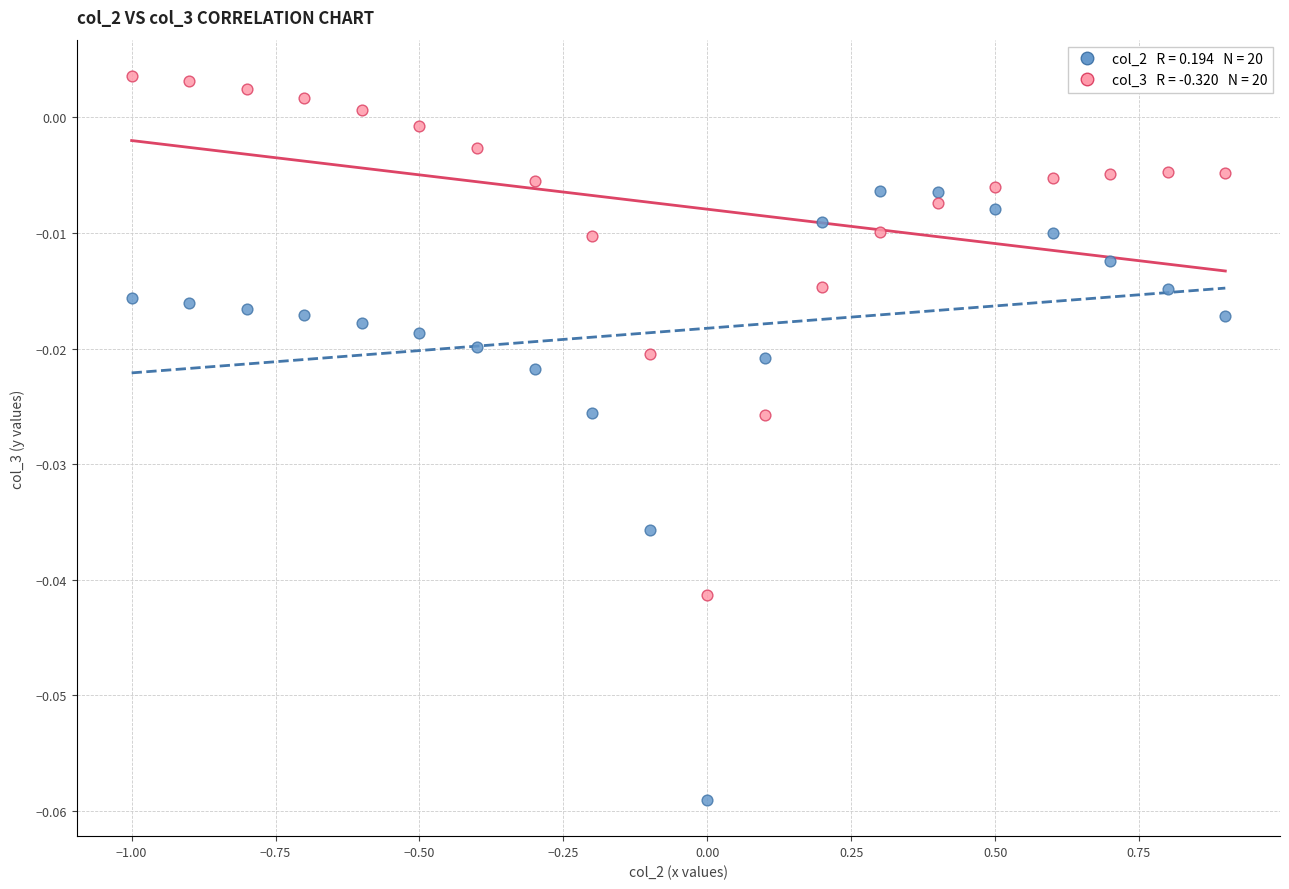

Across all data points, what is the range of X values (max minus min)?

1.9